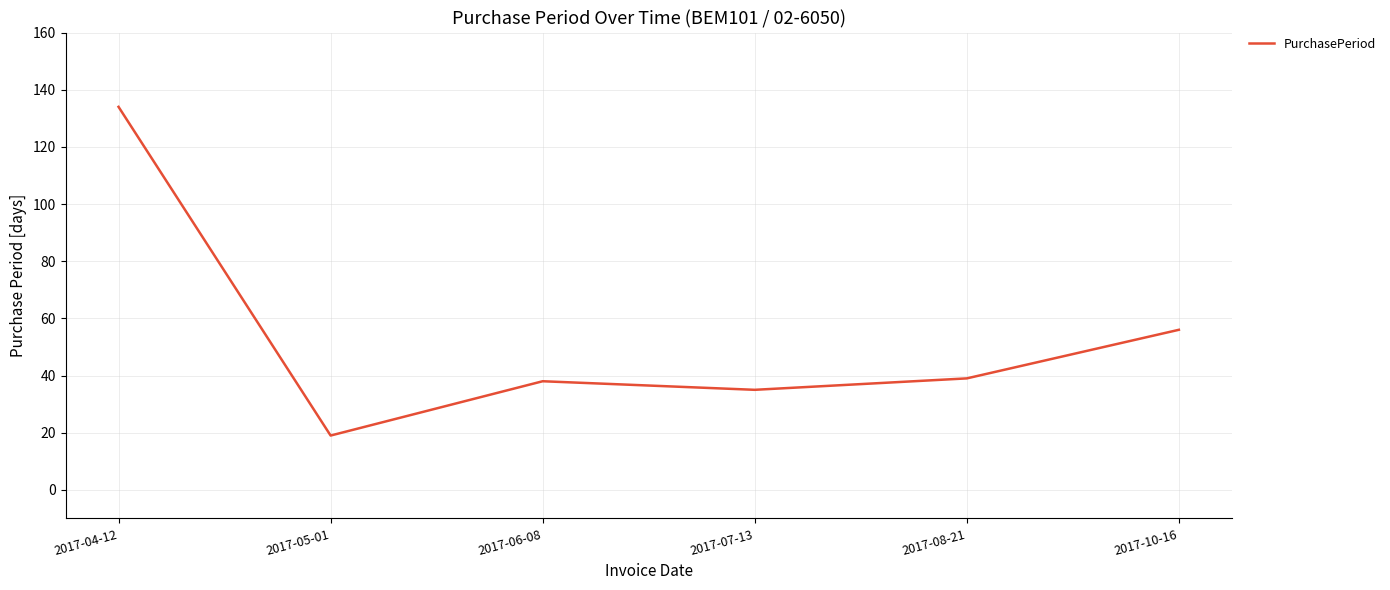

What is the smallest value displayed?

19